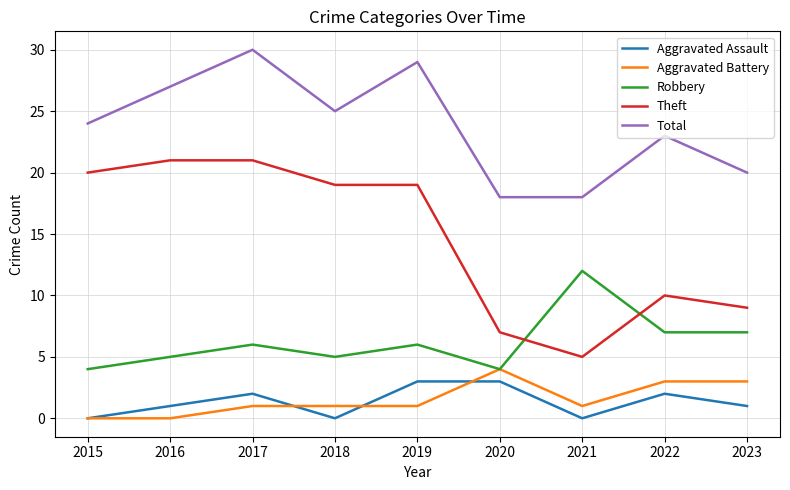

What value does the Theft series have at 2023?

9